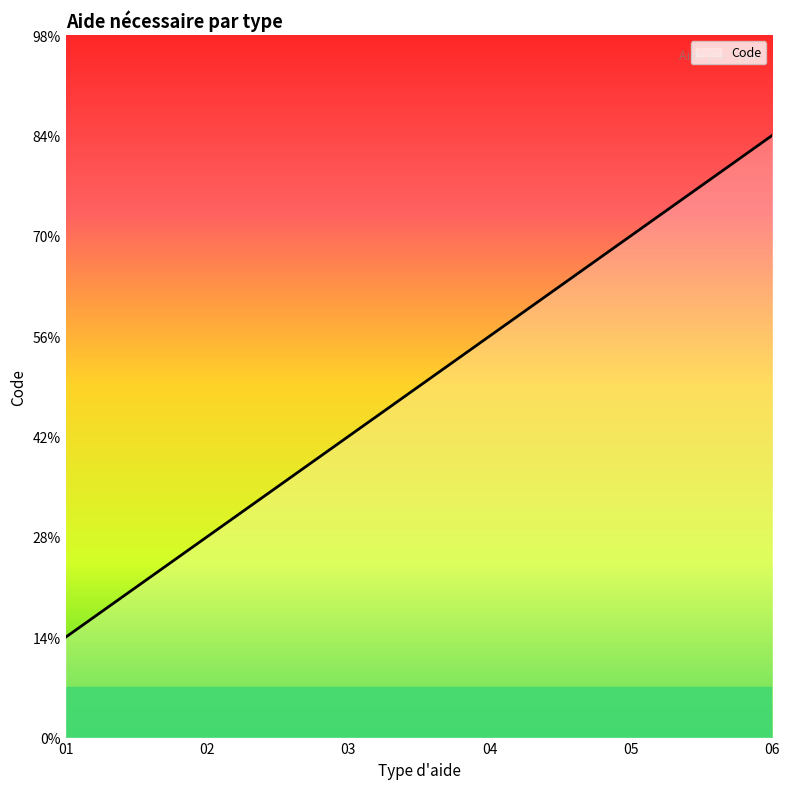

True or false: the data shows 2 at 02.

True